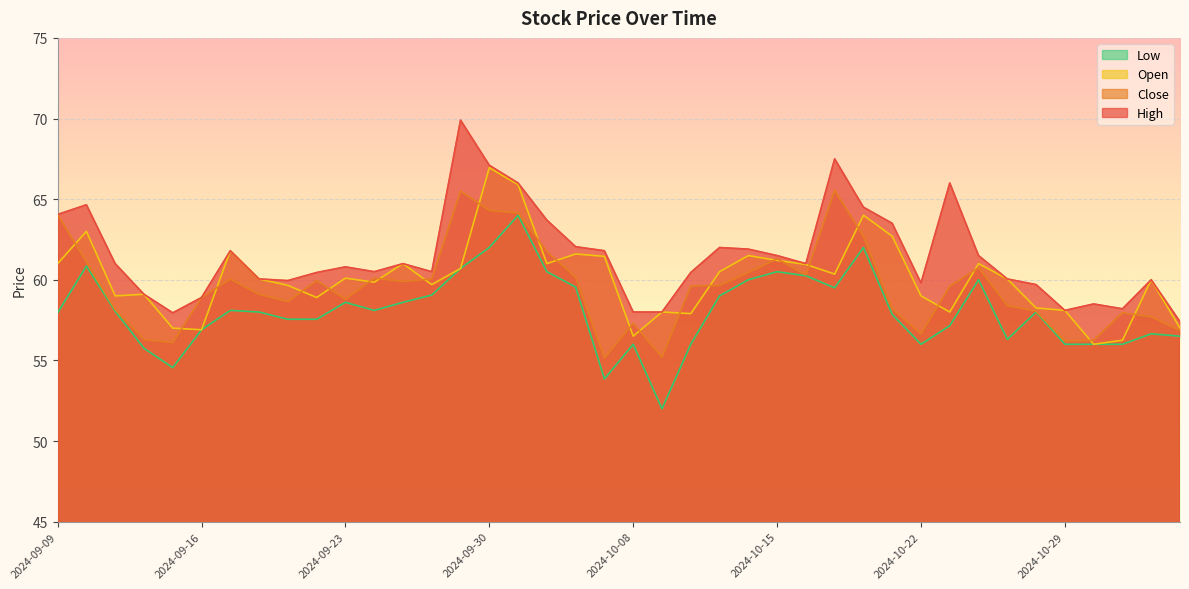

Between 2024-10-16 and 2024-10-21, which series saw the biggest shift?

High